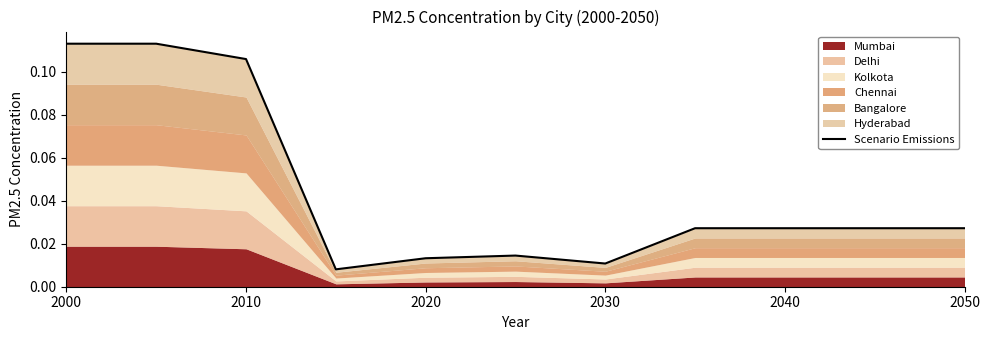

Does the chart display data point markers on the line(s)?

No